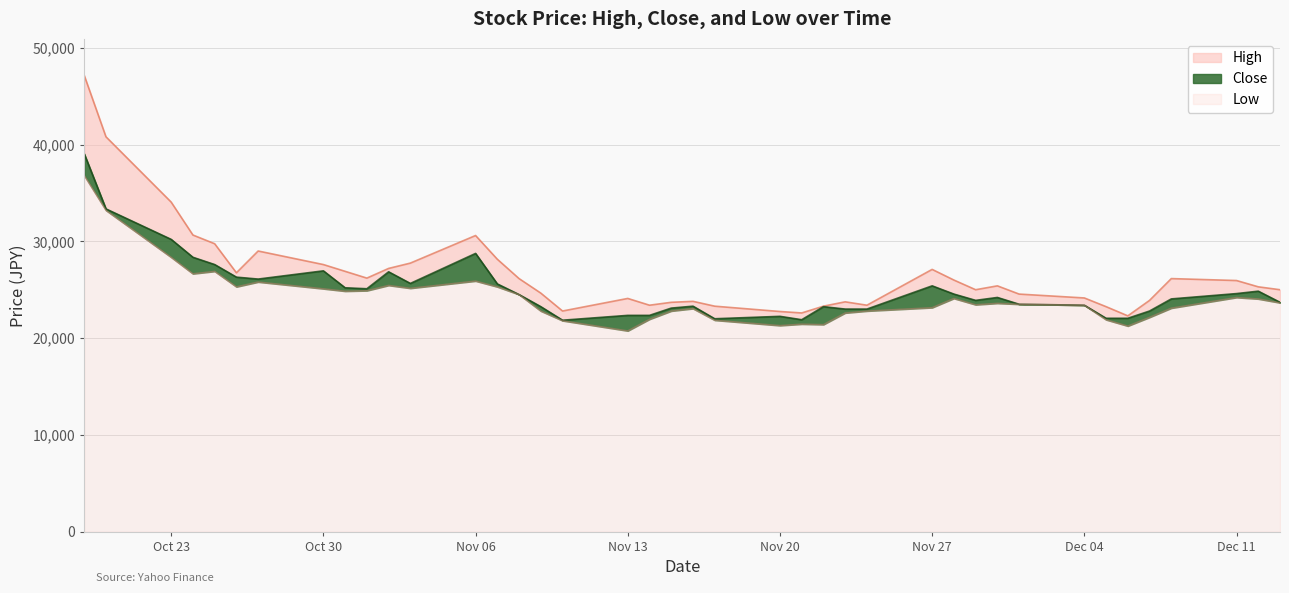

What is the maximum value for Low?

36800